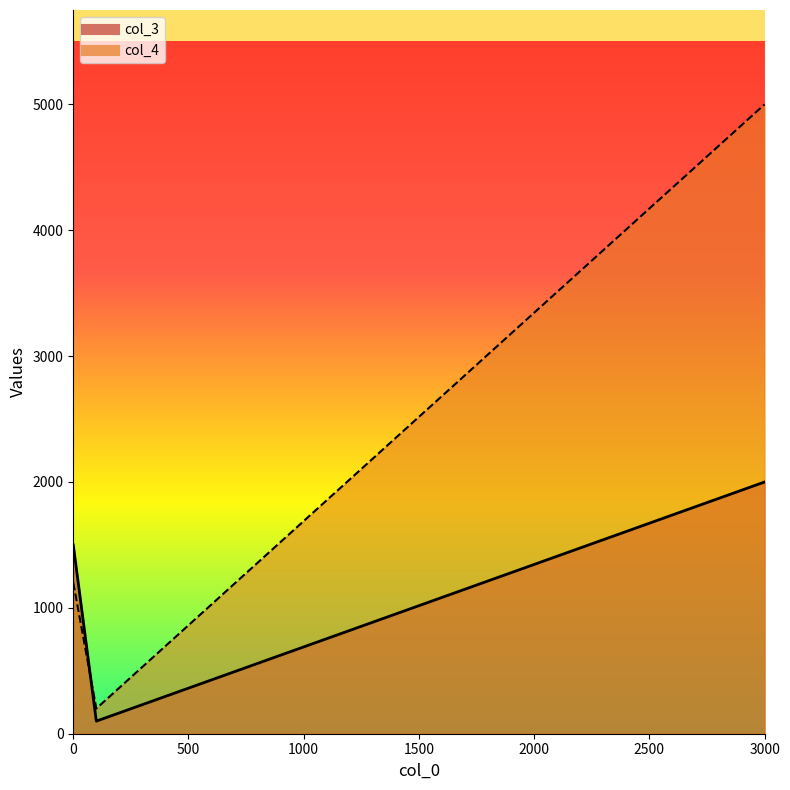

Where does the col_3 series first go above 1500?

3000